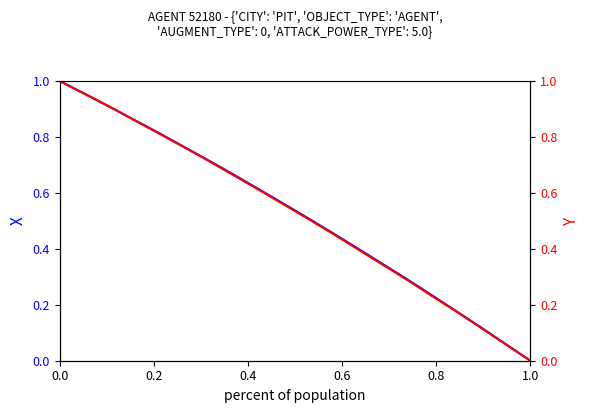

Which series changed the most between 8 and 10?

Y